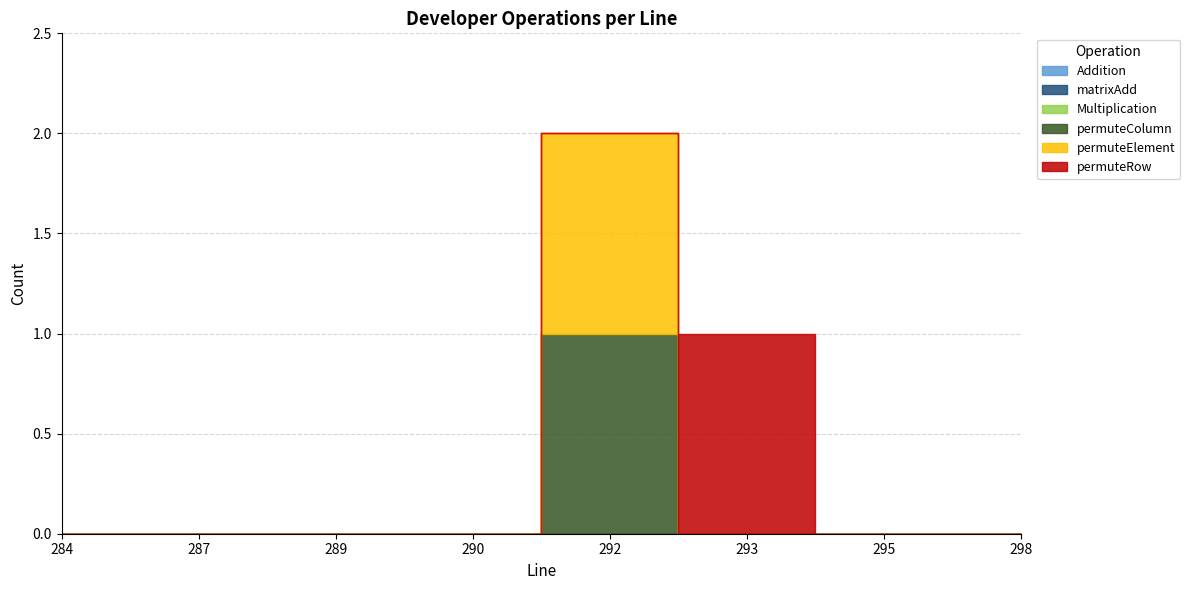

Between 287 and 290, which series saw the biggest shift?

Addition